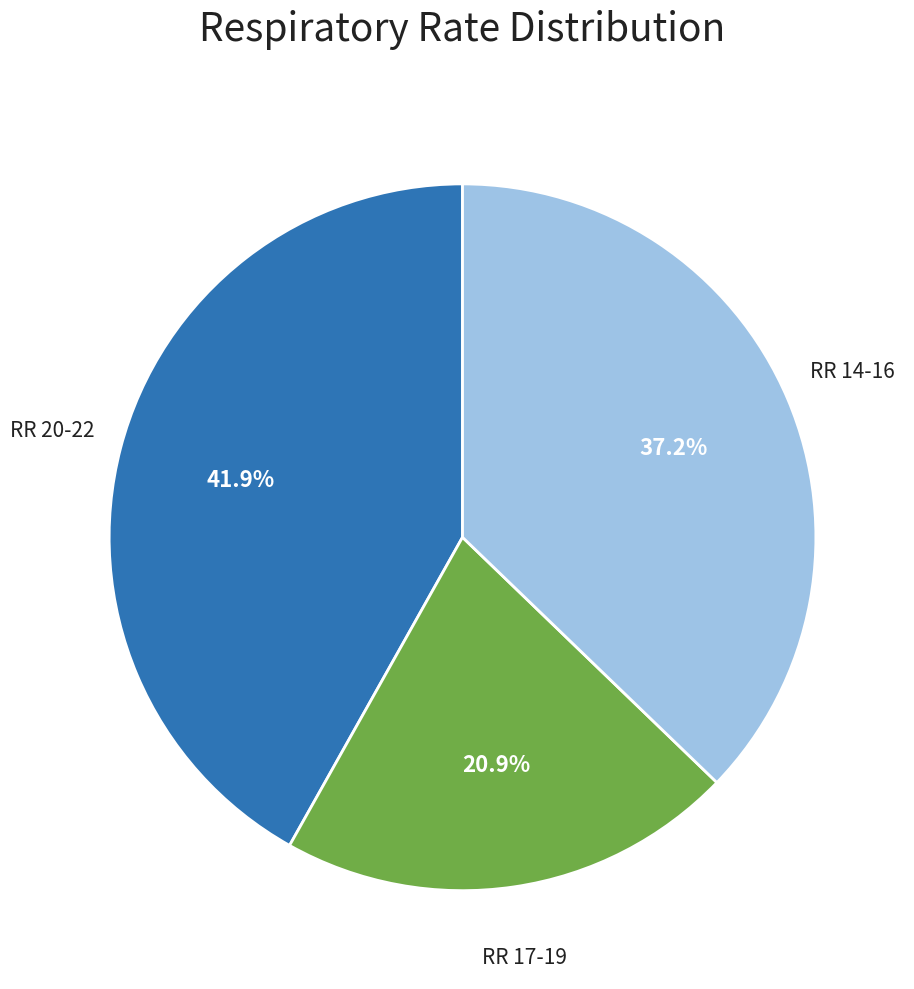

To the nearest percent, what is the average slice percentage?

33%